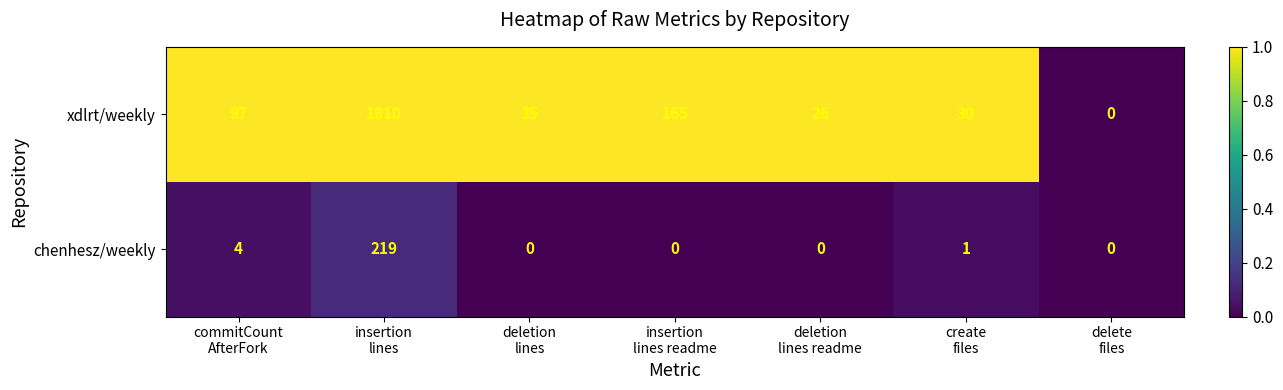

Which series has the largest range (max minus min)?

xdlrt/weekly